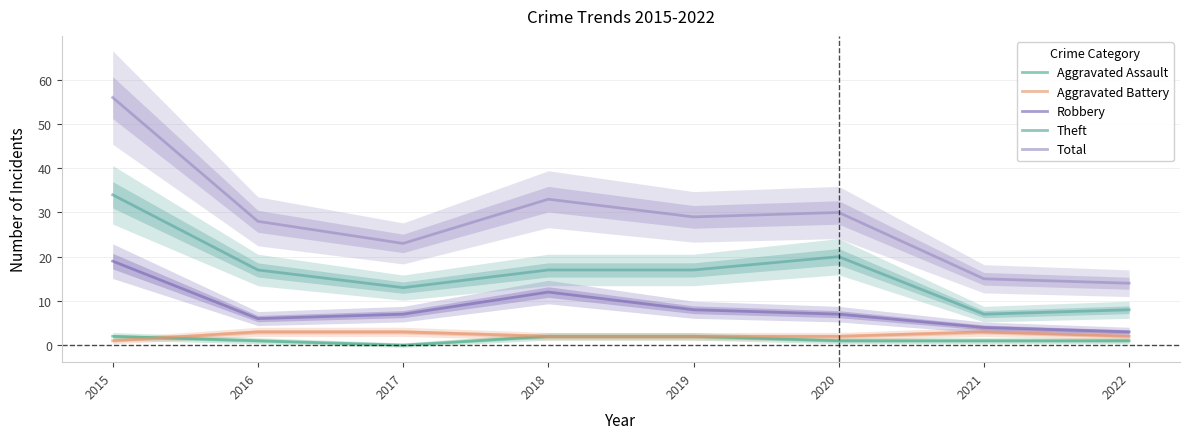

How many data points in Robbery are above 7?

3